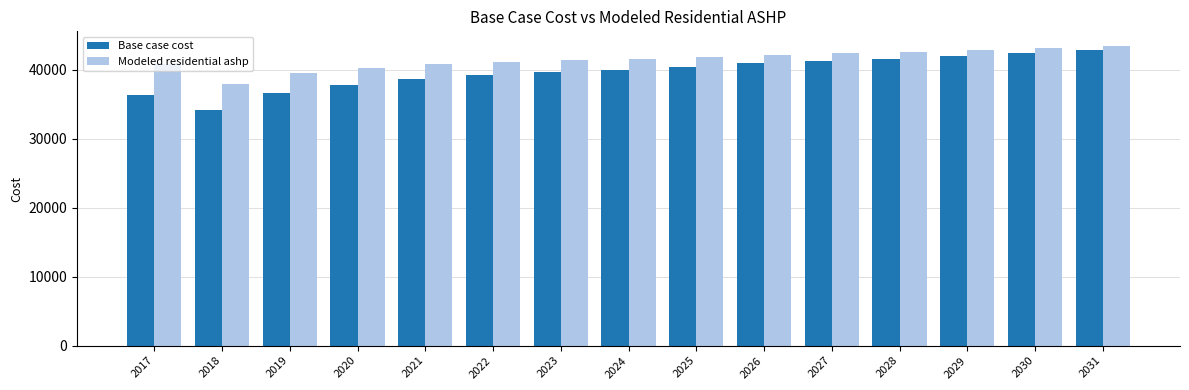

What is the highest value of the Base case cost series?

42837.6